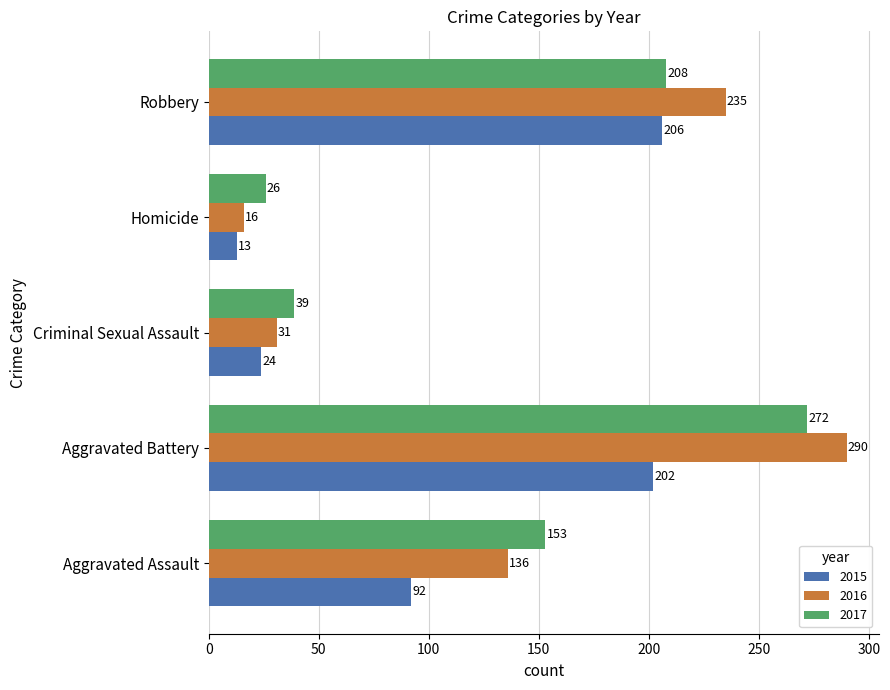

True or false: 2016 has a value of 363 at Robbery.

False